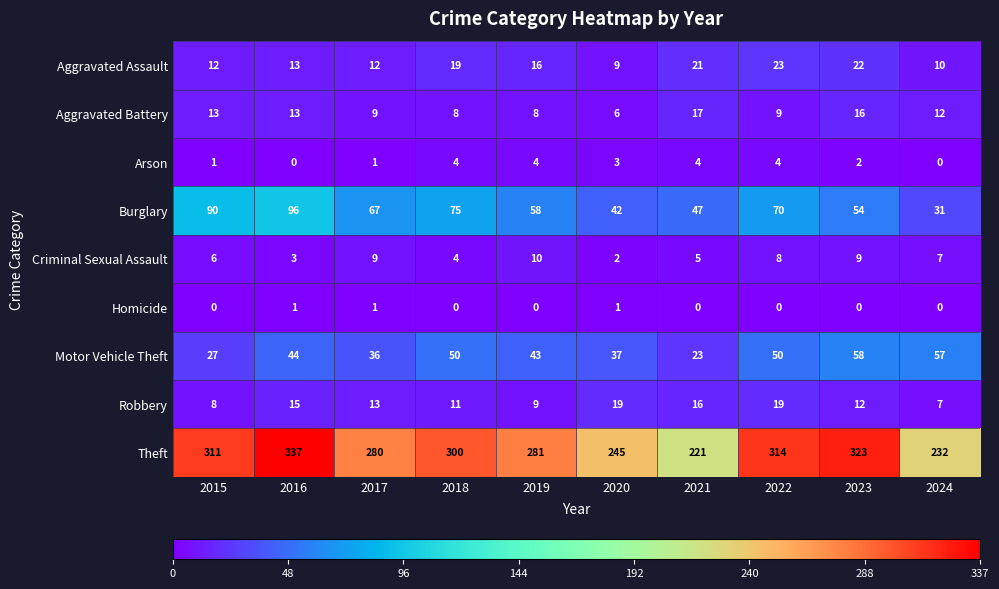

True or false: Criminal Sexual Assault has a value of 8 at 2022.

True